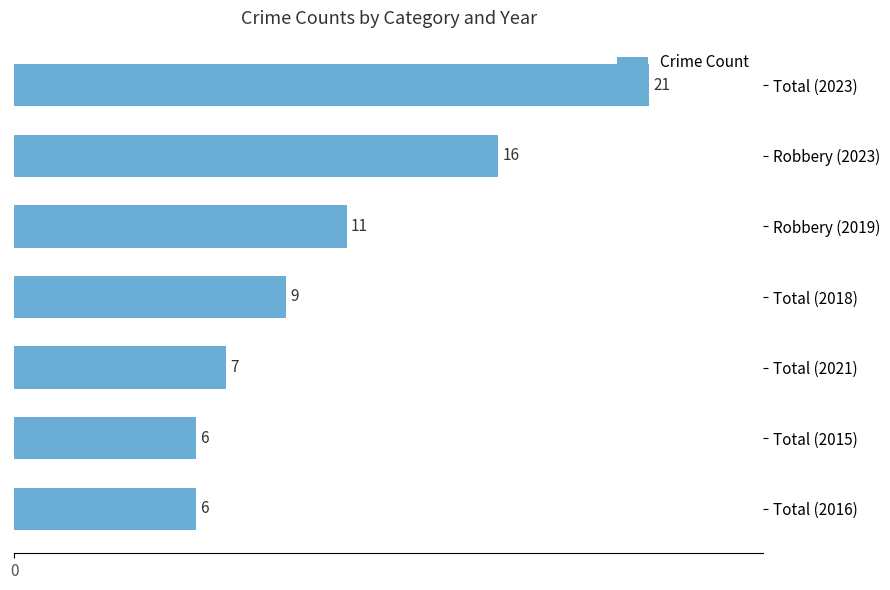

True or false: the data shows 6 at Total (2016).

True